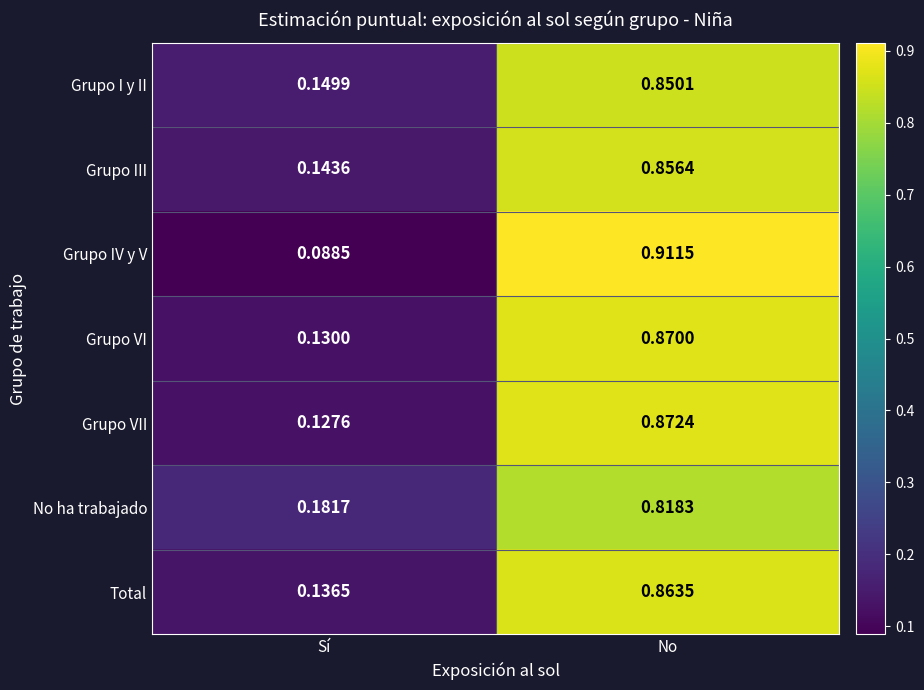

At which category is the sum across all series the highest?

No